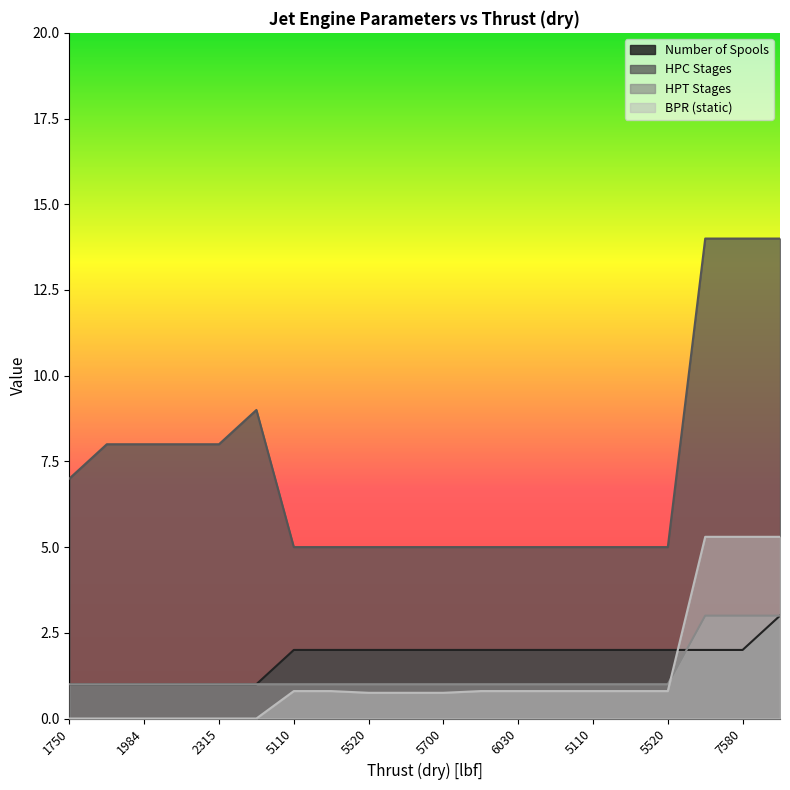

What is the label of the 20th point from the right?

1750